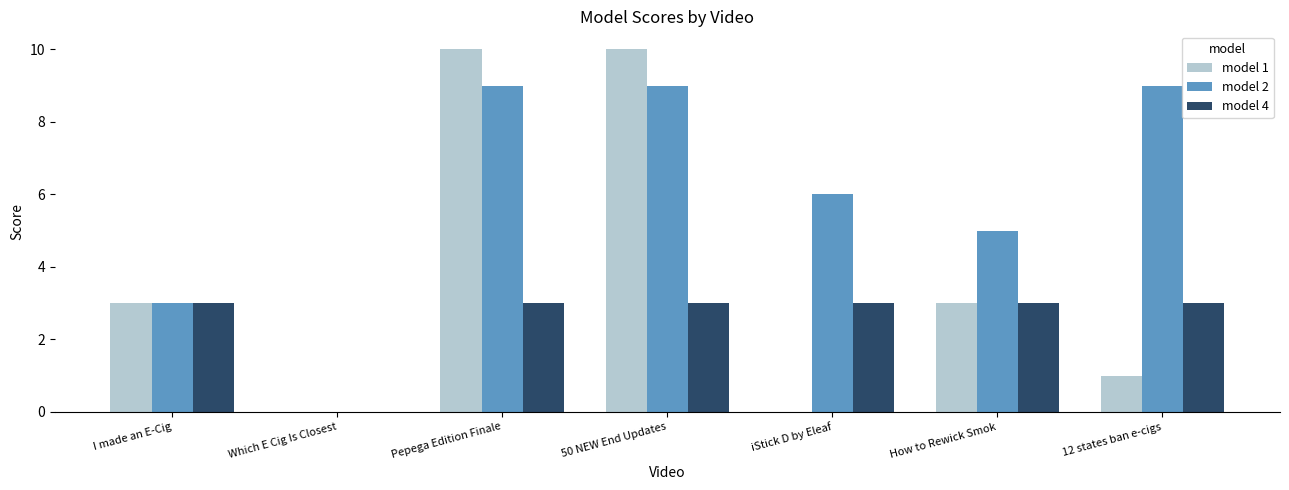

Is the value of model 1 at I made an E-Cig greater than the value of model 2 at 50 NEW End Updates?

No